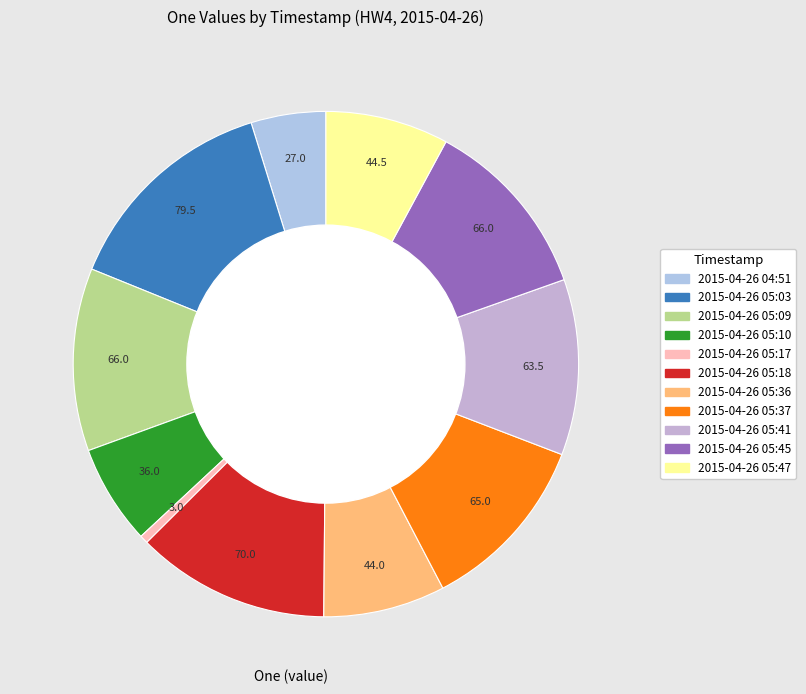

What percentage is the 2015-04-26 05:37 slice, to the nearest percent?

12%